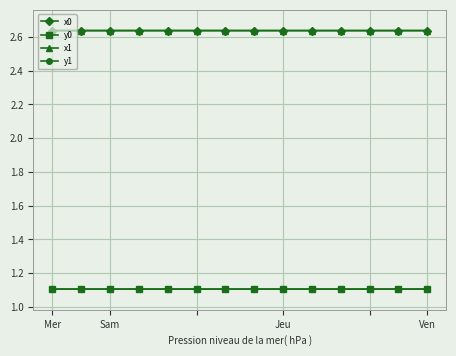

What is the value of the y1 point at the 11th from the left?

1106104.7